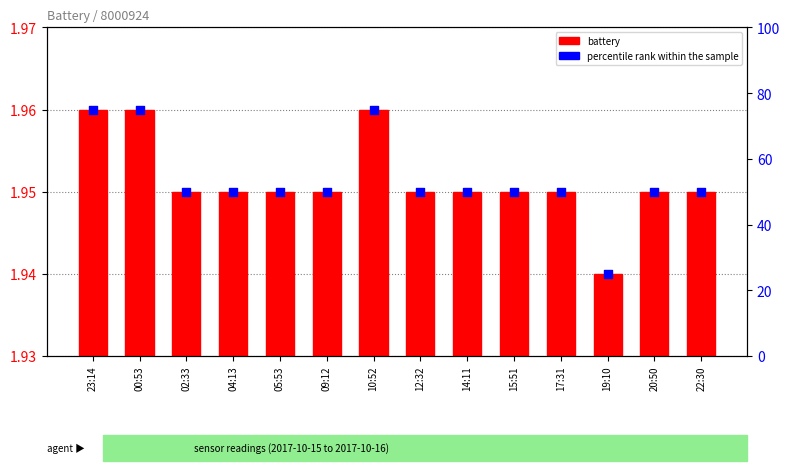

At how many categories does at least one series exceed 68?

3